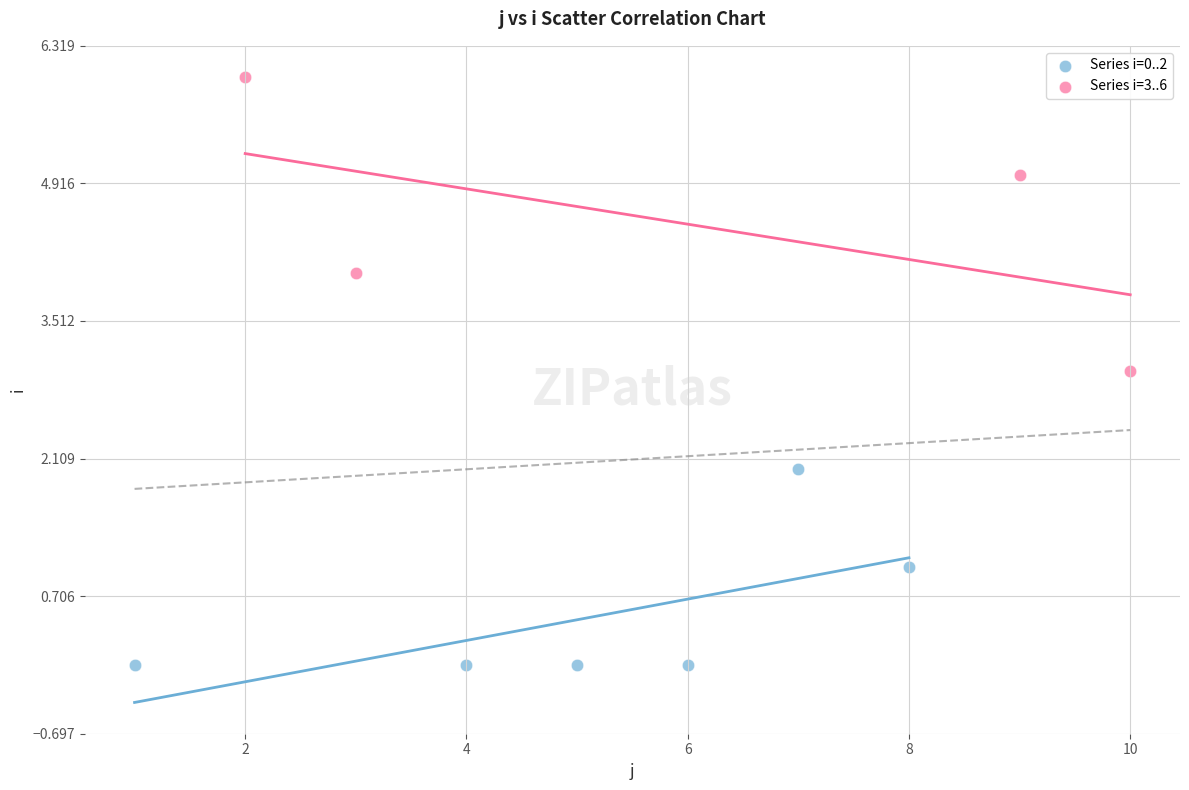

Which series reaches the minimum Y coordinate?

Series i=0..2